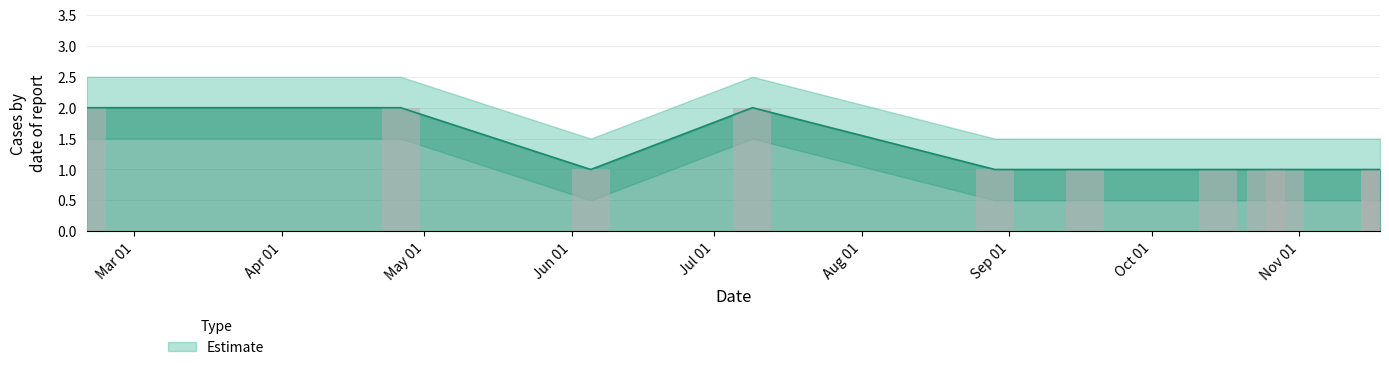

What value does the Count series have at 2019-10-15?

1